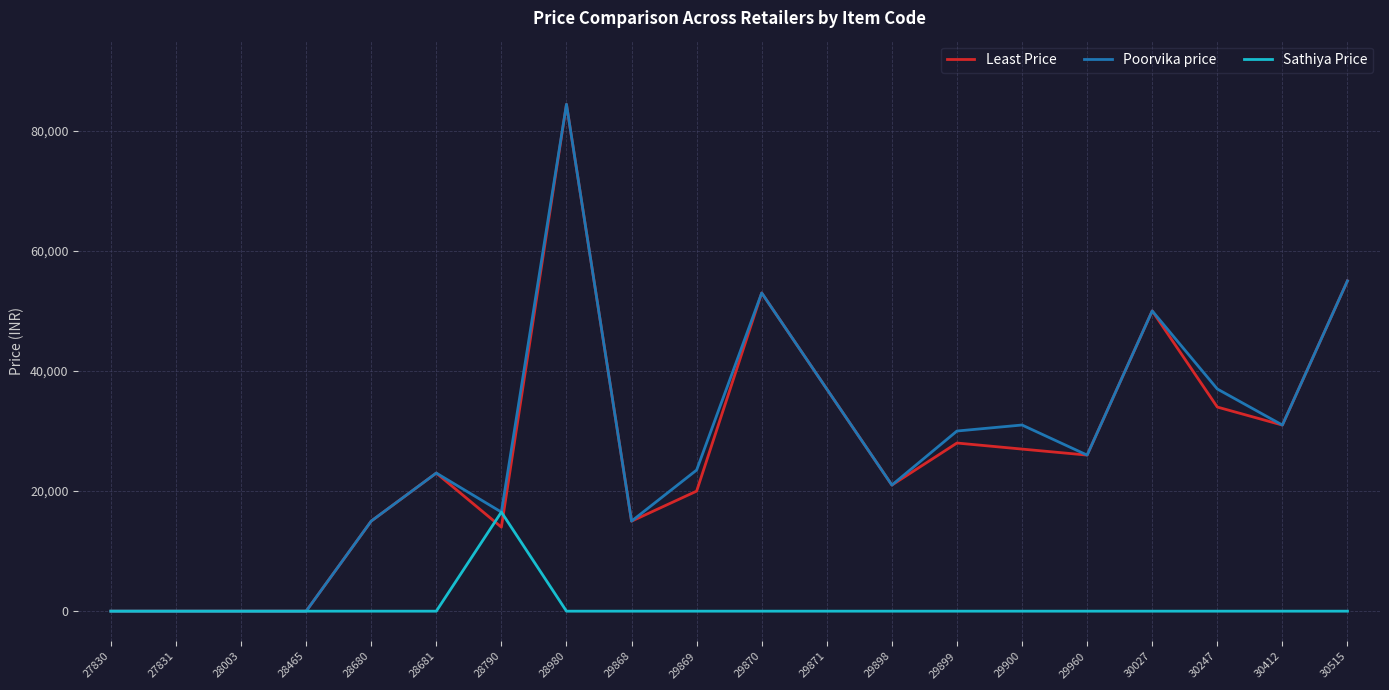

Is it true that Least Price equals 0 at 28003?

True